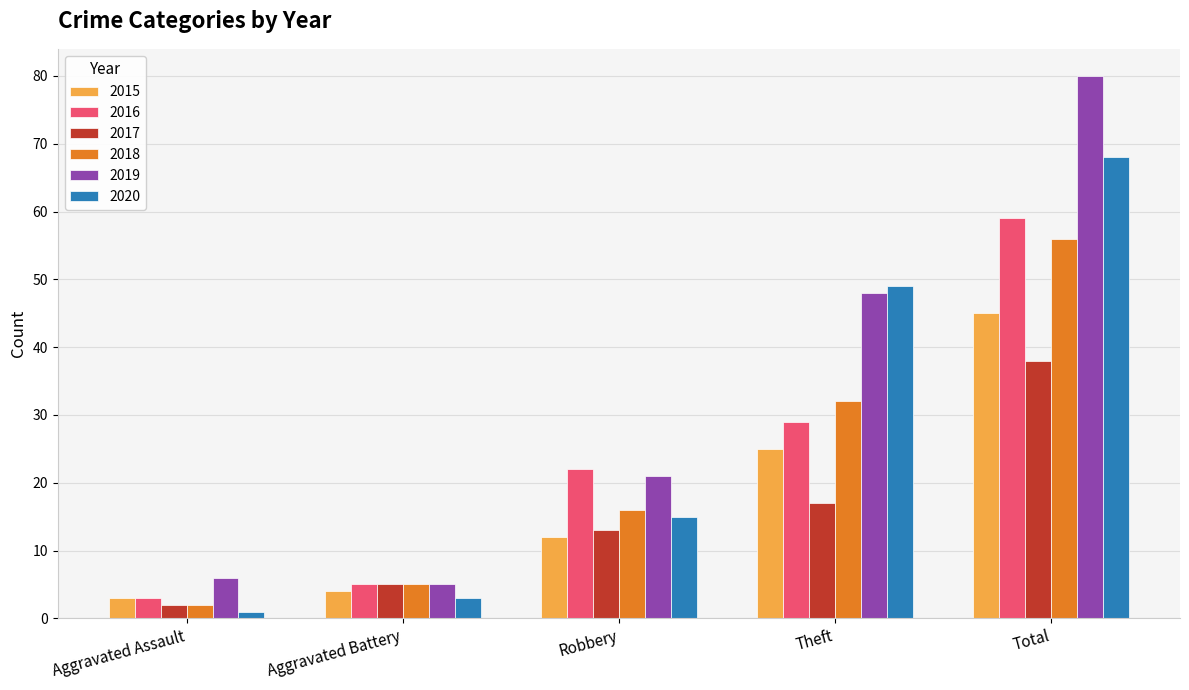

Count the number of data series in this chart.

6